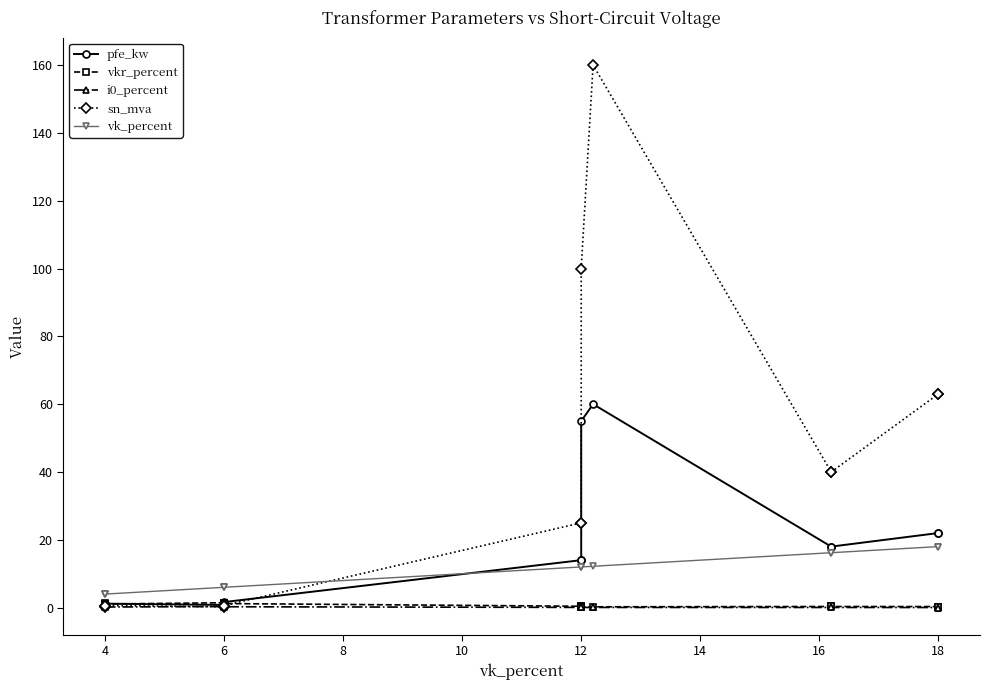

Reading left to right, extract all data points from this chart.

pfe_kw: 0.6	0.9	1.2	0.8	1.4	1.6	14.0	14.0	55.0	60.0	18.0	18.0	22.0	22.0
vkr_percent: 1.2	1.3	1.1	1.4	1.4	1.2	0.4	0.4	0.3	0.2	0.3	0.3	0.3	0.3
i0_percent: 0.2	0.2	0.2	0.3	0.3	0.3	0.1	0.1	0.1	0.1	0.1	0.1	0.0	0.0
sn_mva: 0.2	0.4	0.6	0.2	0.4	0.6	25.0	25.0	100.0	160.0	40.0	40.0	63.0	63.0
vk_percent: 4.0	4.0	4.0	6.0	6.0	6.0	12.0	12.0	12.0	12.2	16.2	16.2	18.0	18.0